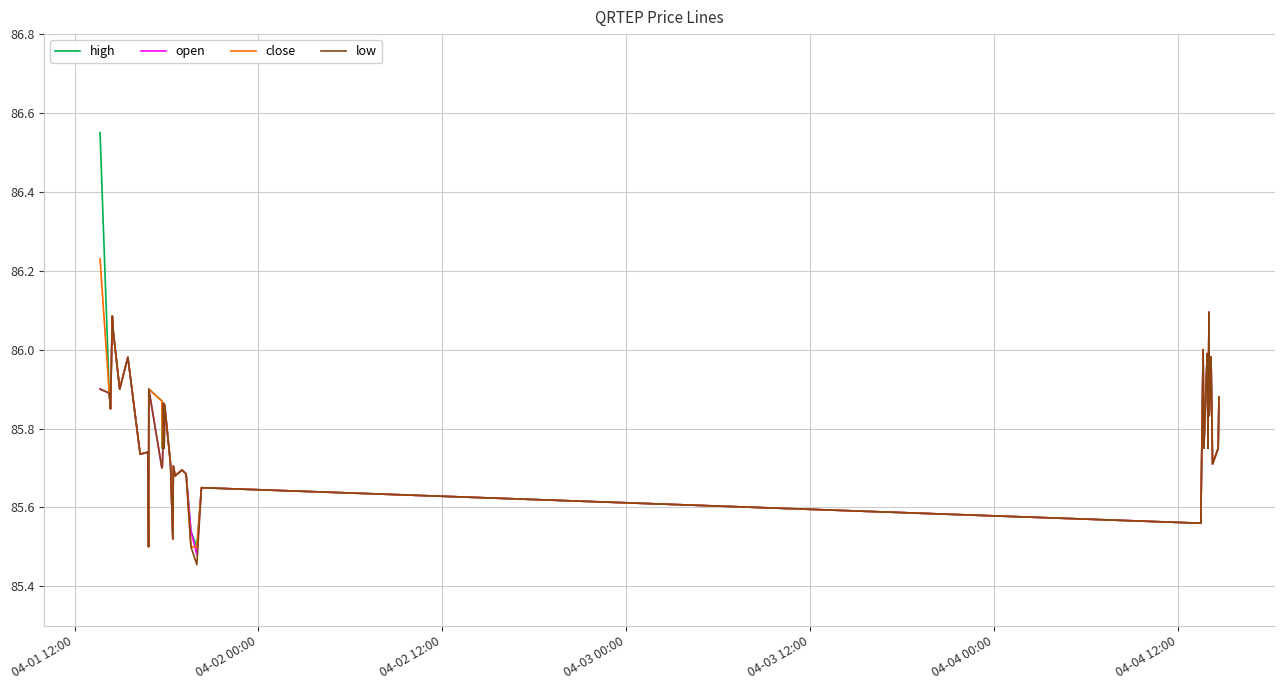

True or false: high and open cross at least once.

False